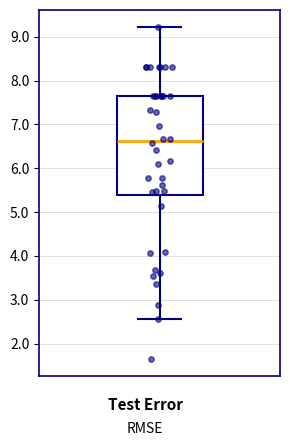

Read this box plot against the y-axis: the position of the median line, the range covered by the box, and the ends of both whiskers. The values are not printed on the chart, so give them approximately, as read against the axis.

median 6.6, box 5.4 to 7.7, whiskers 2.6 to 9.2